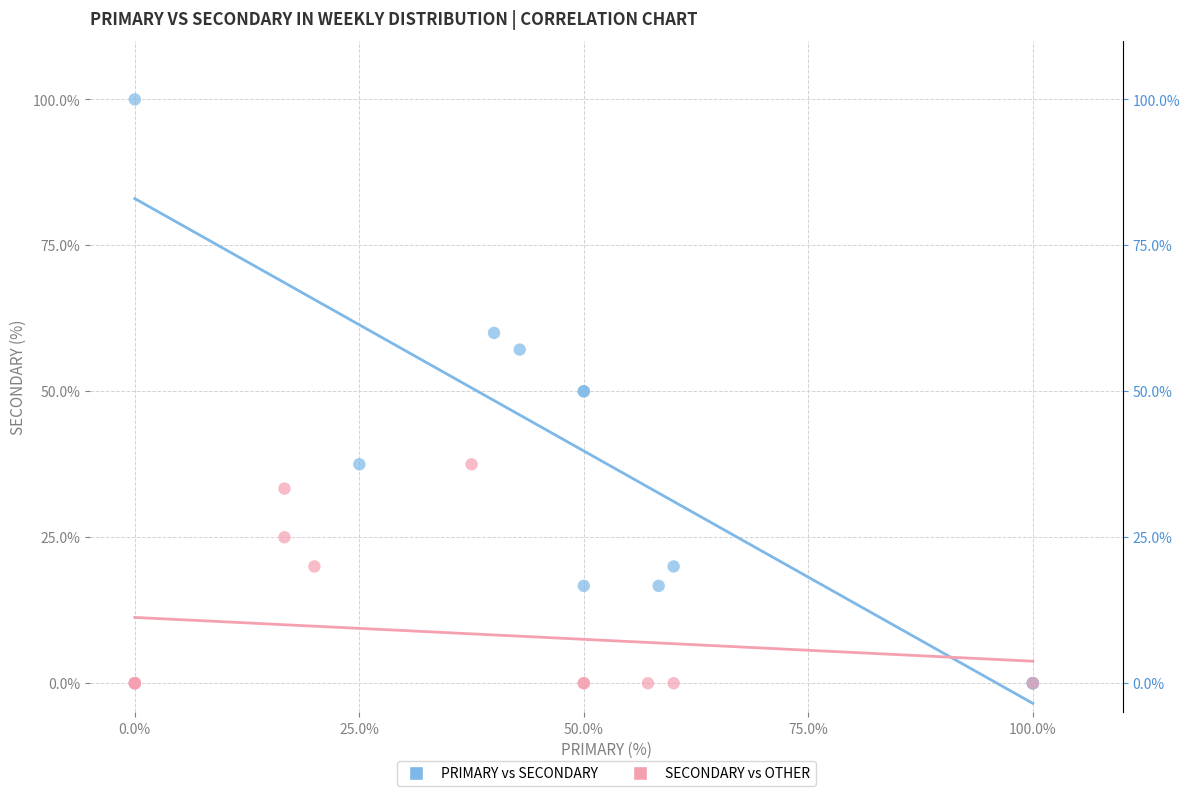

Which series contains the highest Y value?

PRIMARY vs SECONDARY